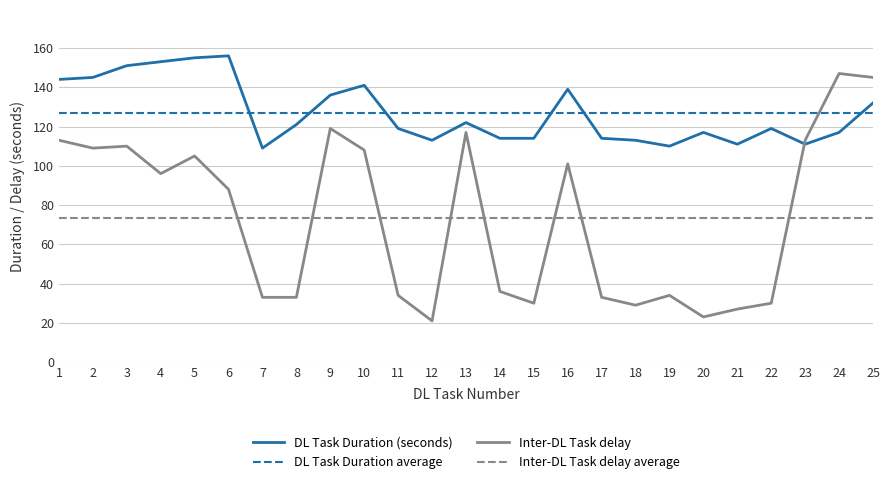

How many interior local peaks does the DL Task Duration (seconds) series have?

6